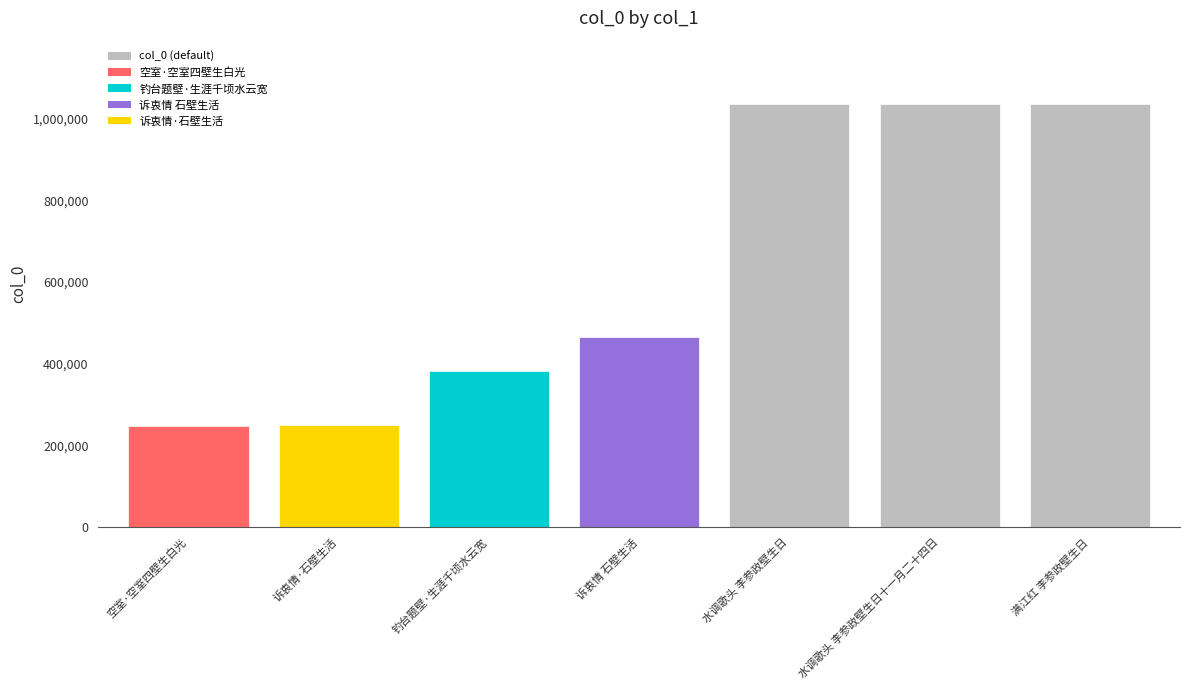

Where is the data nearest to the value 641918?

诉衷情 石壁生活